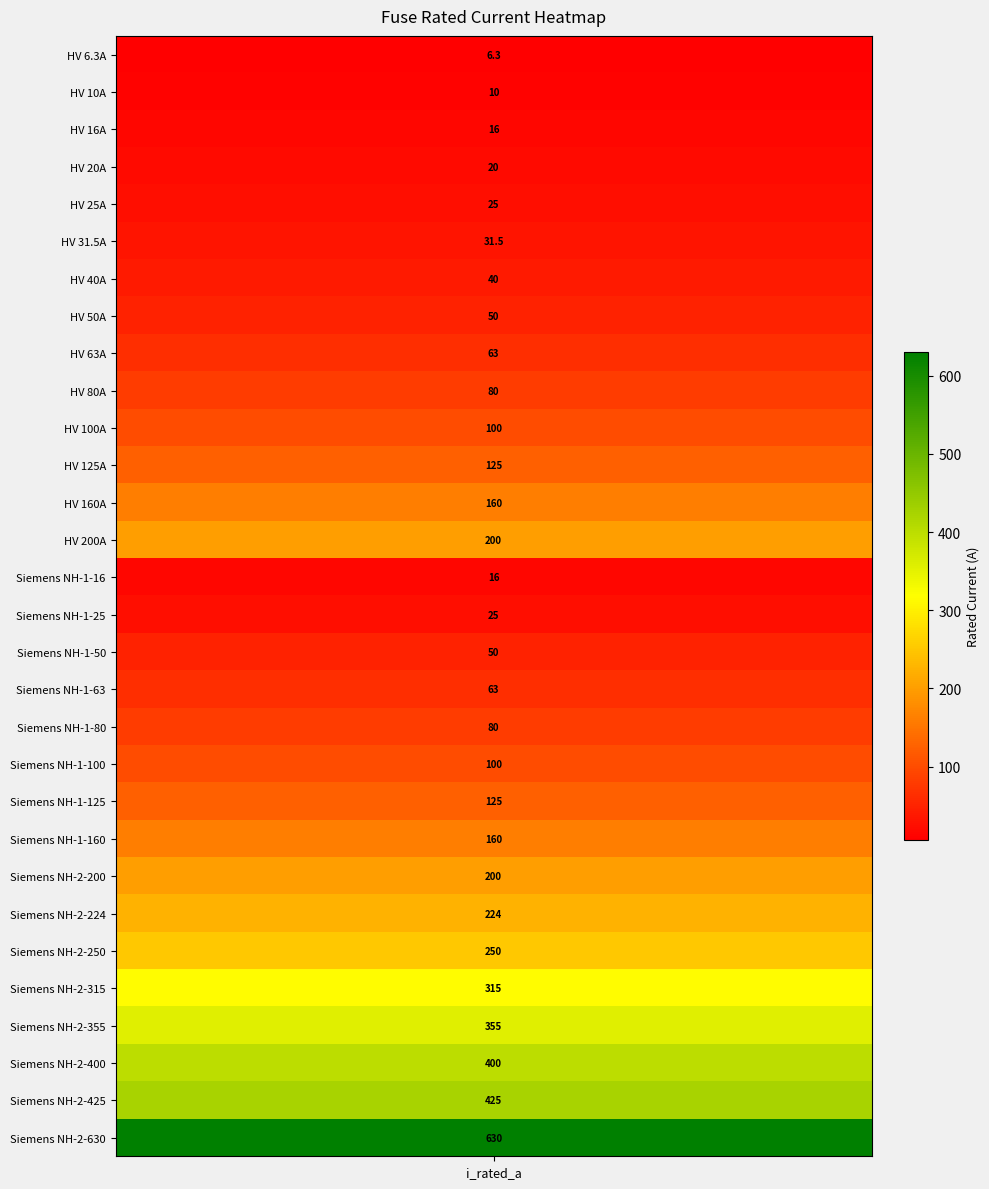

What is the maximum value shown in the chart?

630.0